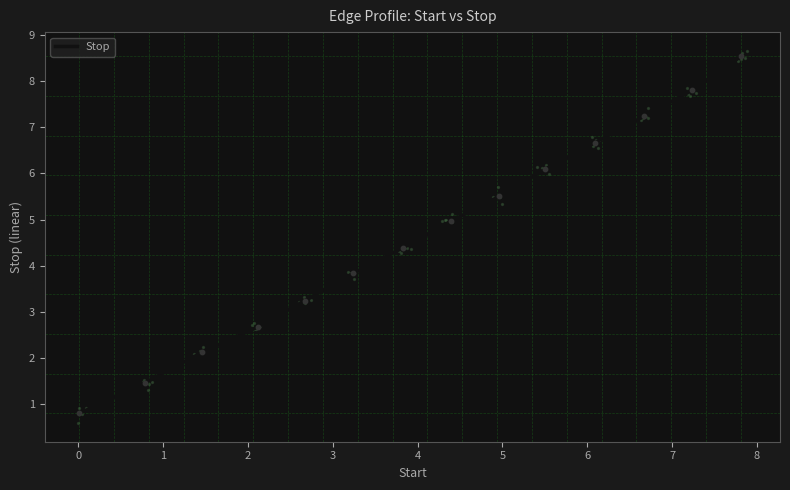

What is the maximum value for Stop?

8.5